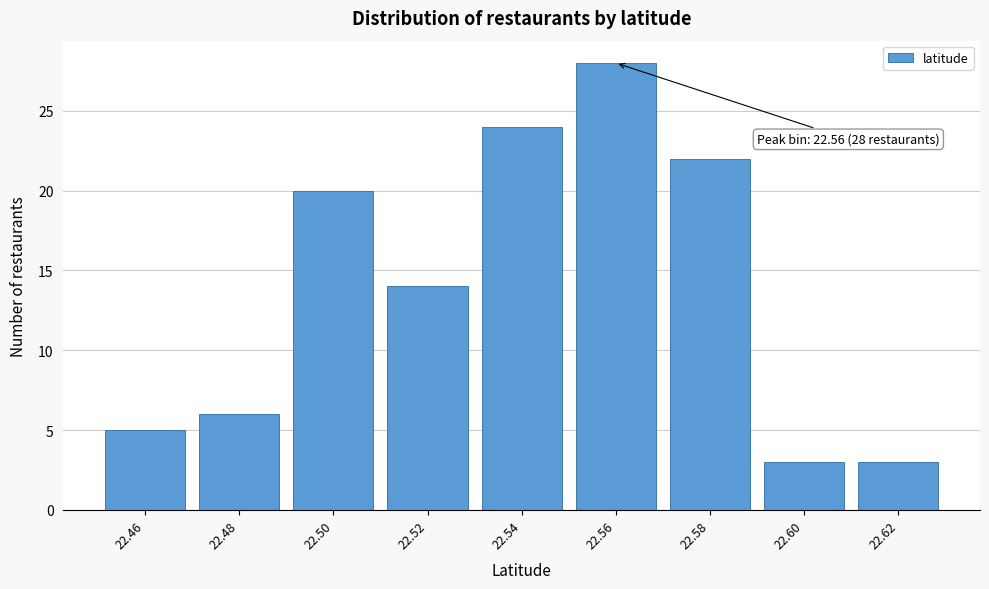

Reading left to right, transcribe all the data shown in this chart.

5	6	20	14	24	28	22	3	3